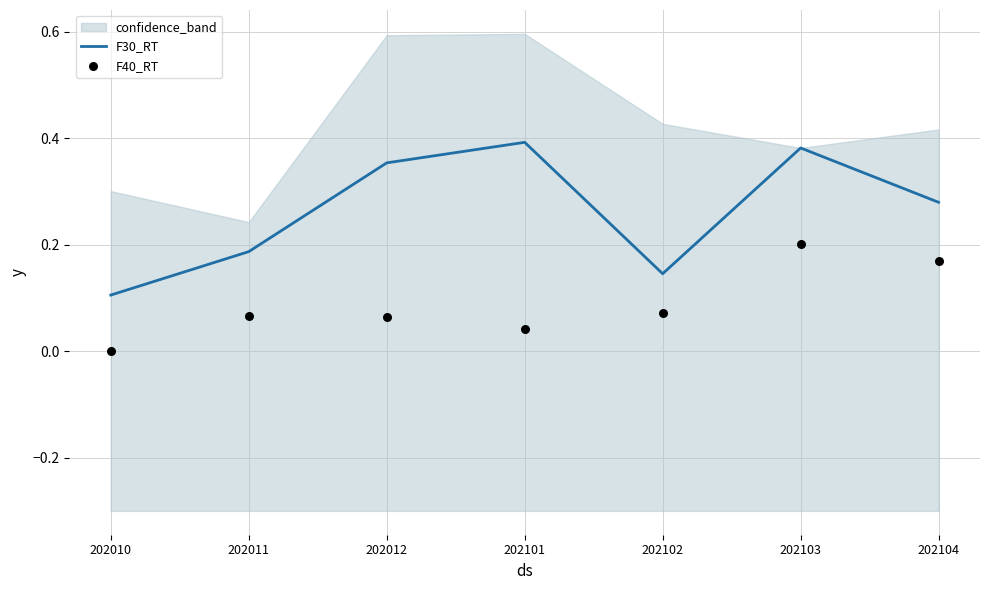

At which category is the sum across all series the highest?

202103